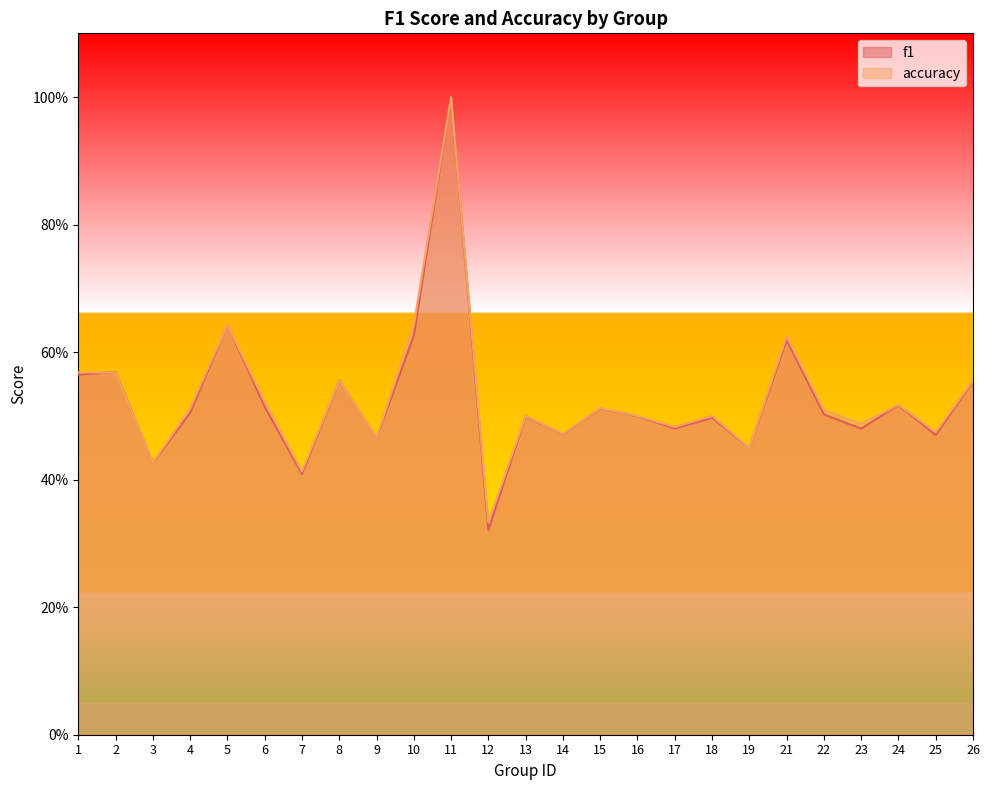

What is the minimum value for f1?

0.3